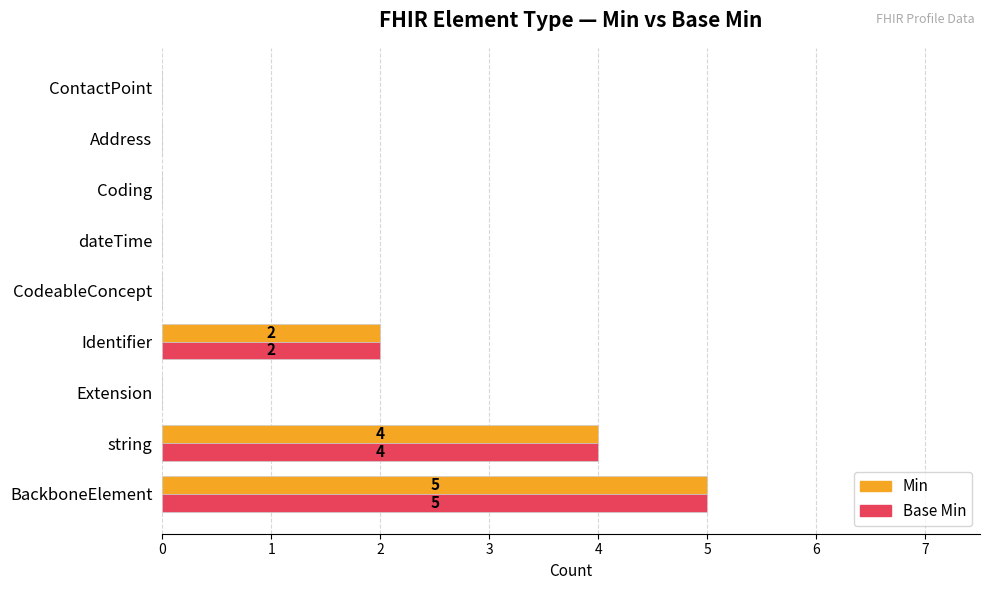

Count the number of data series in this chart.

2